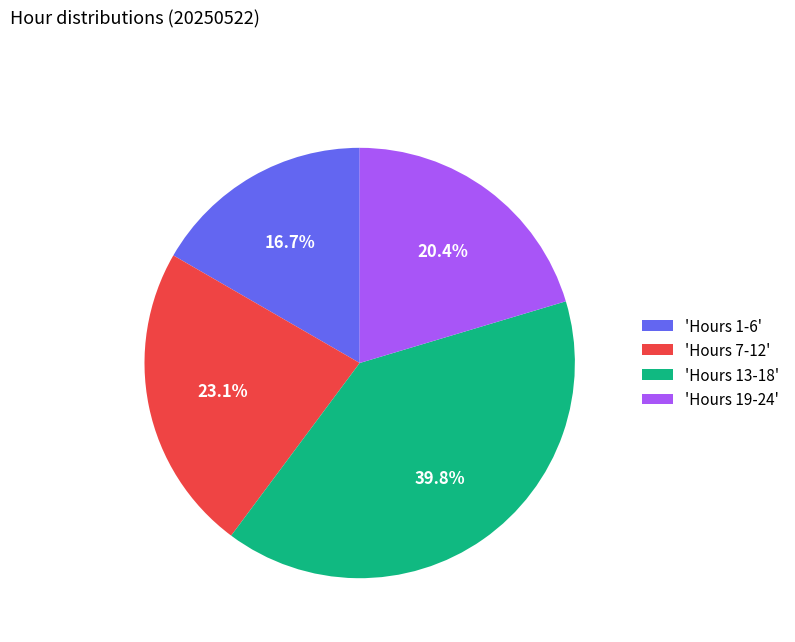

Which slice is the largest?

'Hours 13-18'